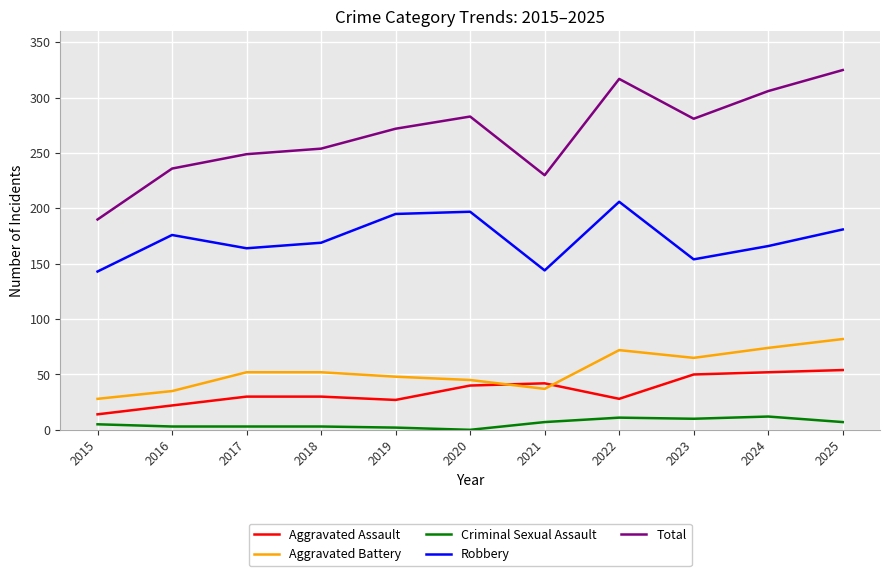

True or false: Criminal Sexual Assault and Robbery intersect in this chart.

False